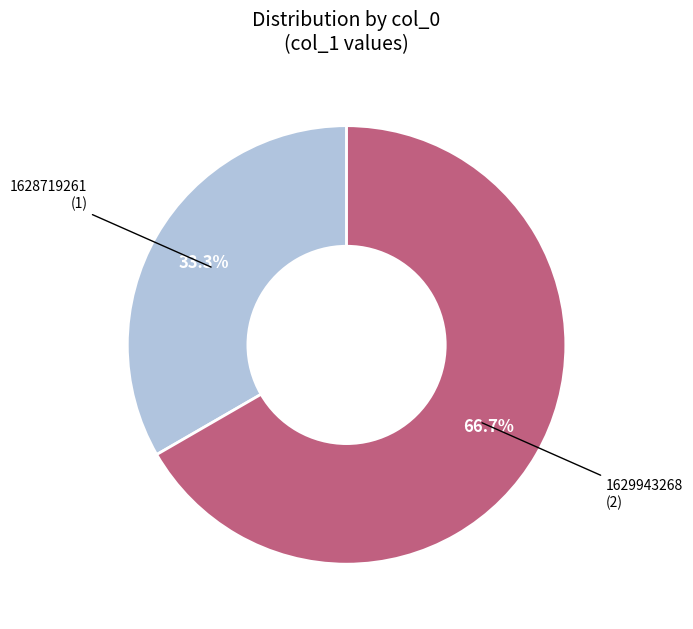

Is there a majority slice in this chart?

Yes